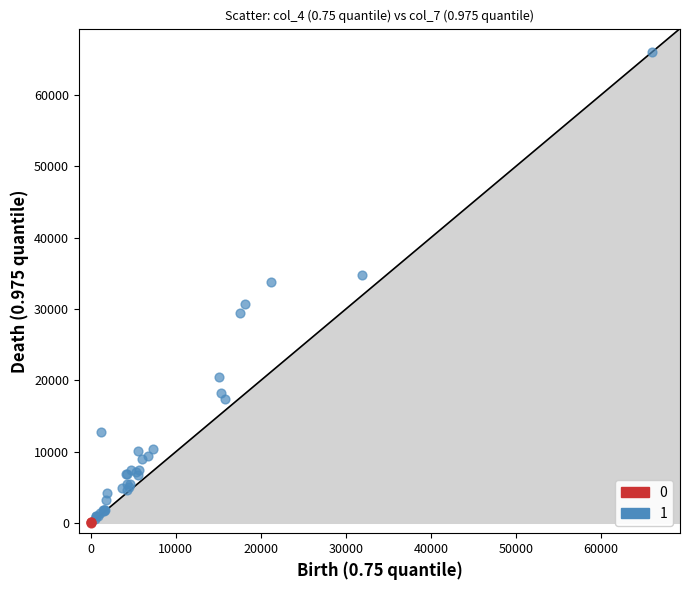

What are all the series names shown in the legend?

0, 1